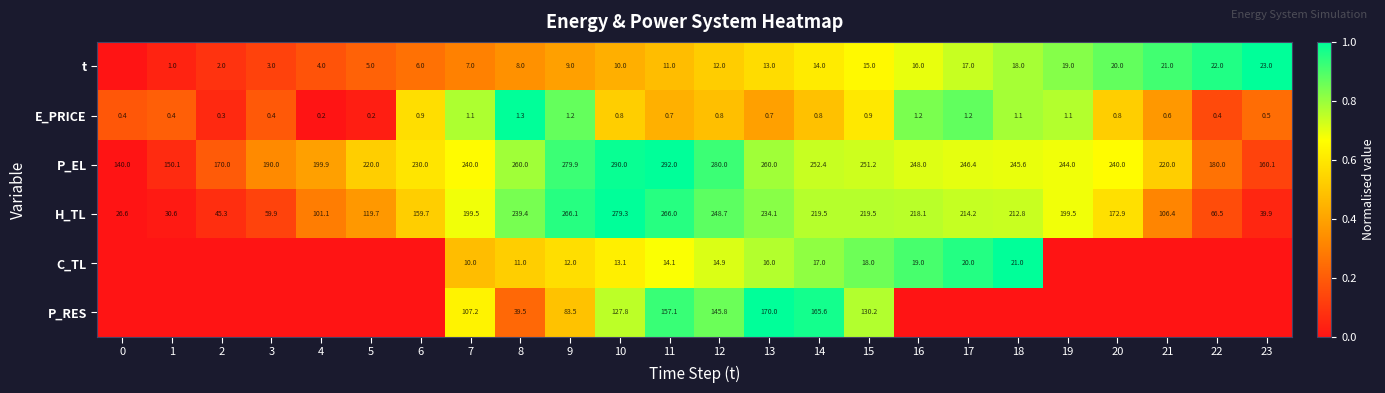

What is the total value across all series at 7?

564.8